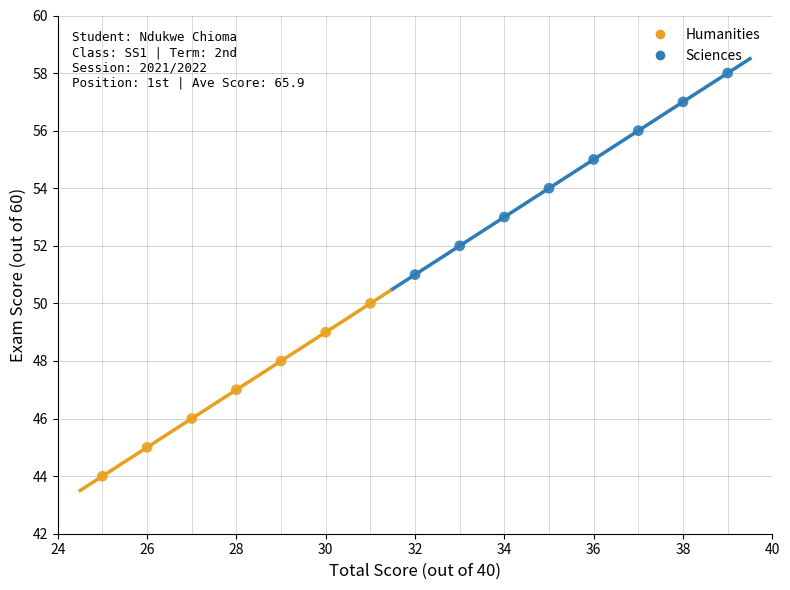

Which series has the largest Y range (max minus min)?

Sciences